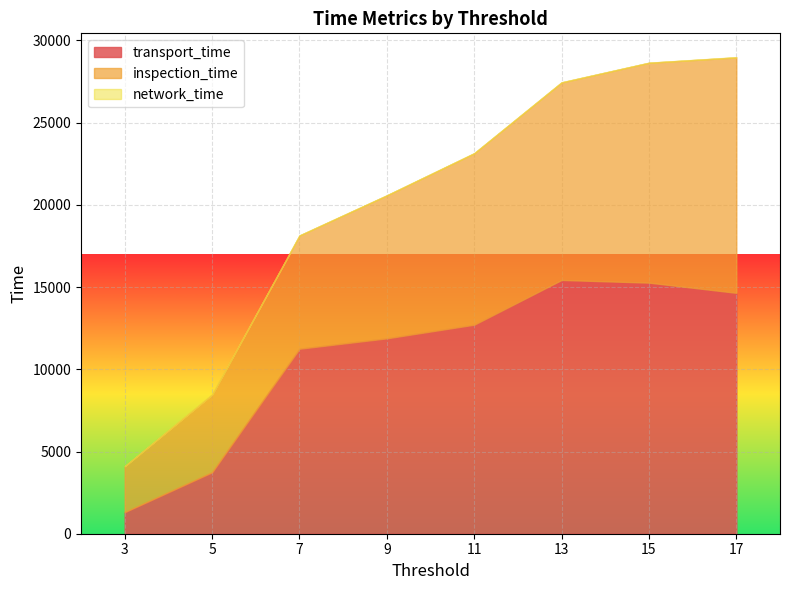

Reading right to left, extract all data points from this chart.

transport_time: 17=14649.0	15=15269.0	13=15433.0	11=12712.0	9=11881.0	7=11248.0	5=3736.0	3=1312.0
inspection_time: 17=14317.0	15=13370.0	13=12011.0	11=10423.0	9=8694.0	7=6887.0	5=4729.0	3=2794.0
network_time: 17=14.2	15=4.5	13=10.6	11=9.1	9=4.7	7=4.8	5=3.0	3=2.0